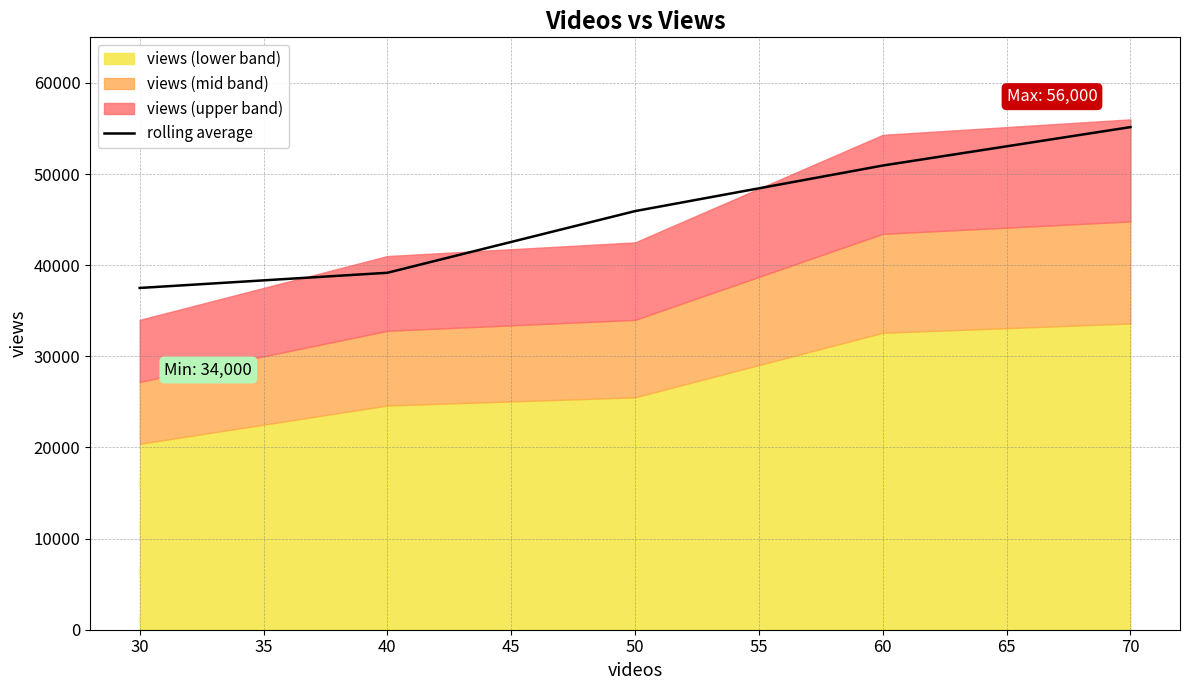

List the labels in order of rolling average value, smallest first.

30, 40, 50, 60, 70